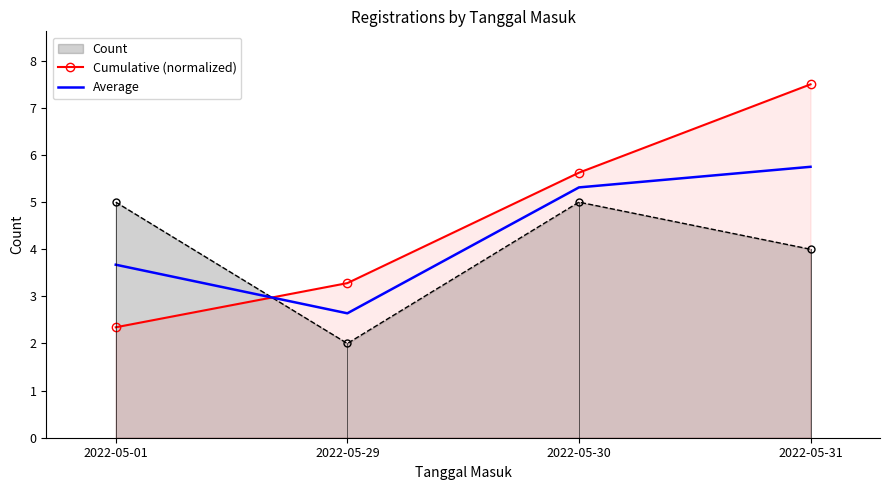

Which series has the largest range (max minus min)?

Cumulative (normalized)